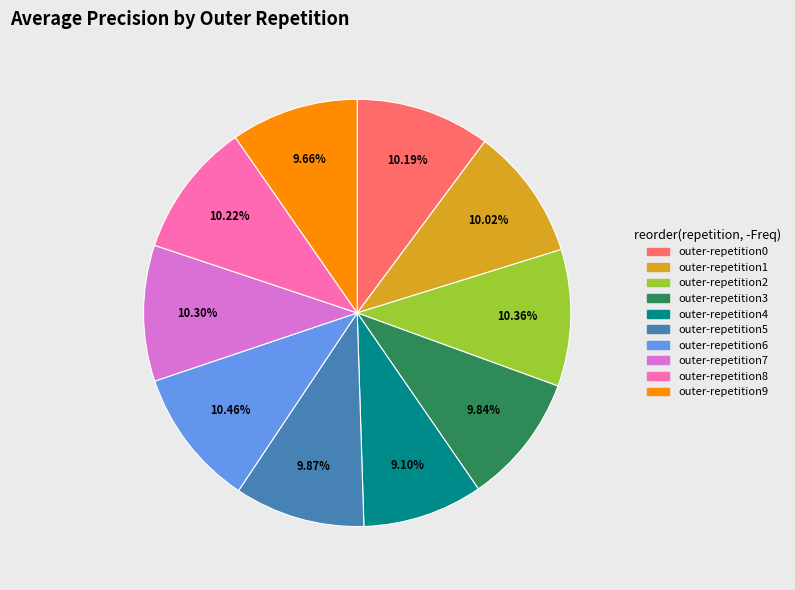

What is the total percentage of outer-repetition8 and outer-repetition1?

20.2%